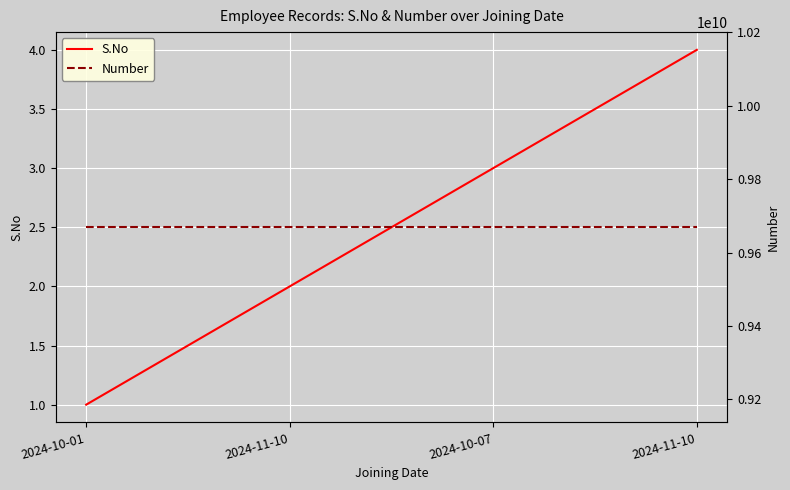

Rank the series at 2024-11-10 from lowest to highest value.

S.No, Number